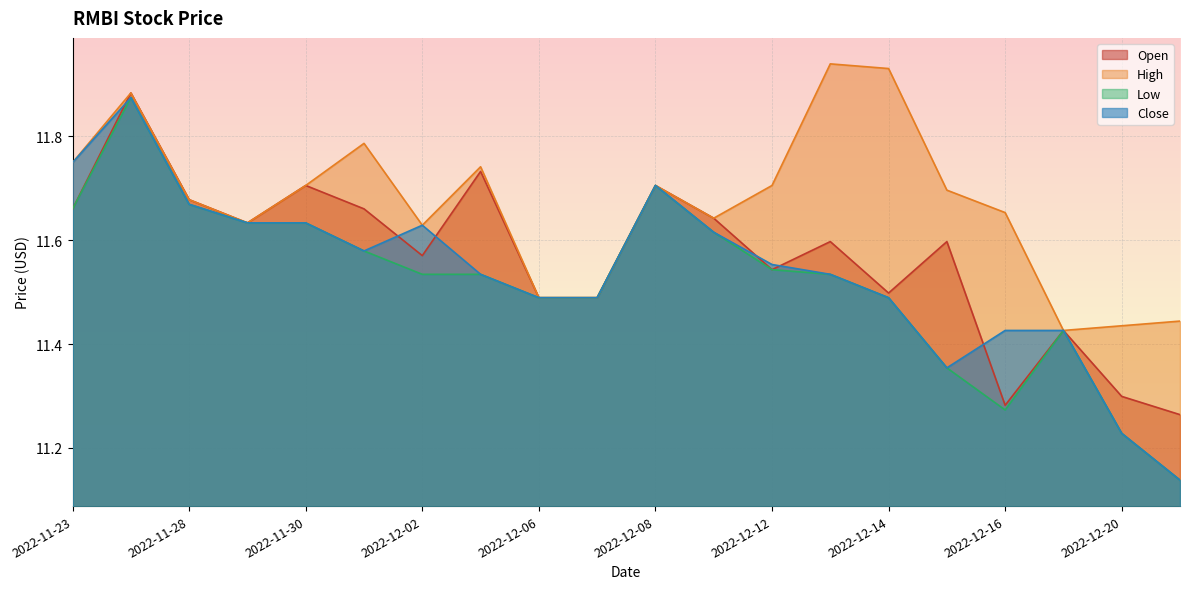

The value of High at 2022-12-09 is 11.6. True or false?

True